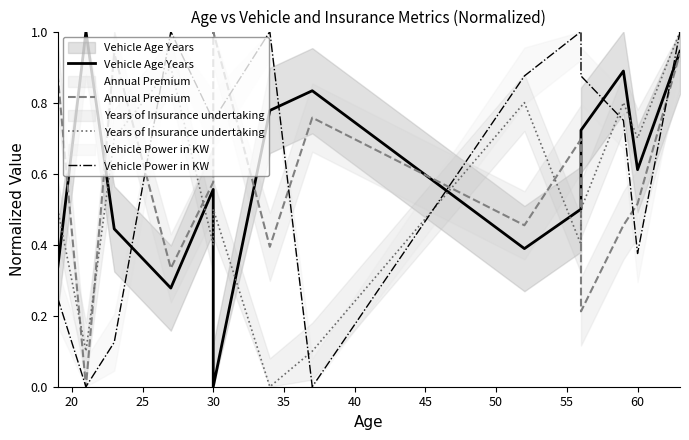

What is the highest value of the Vehicle Age Years series?

1.0